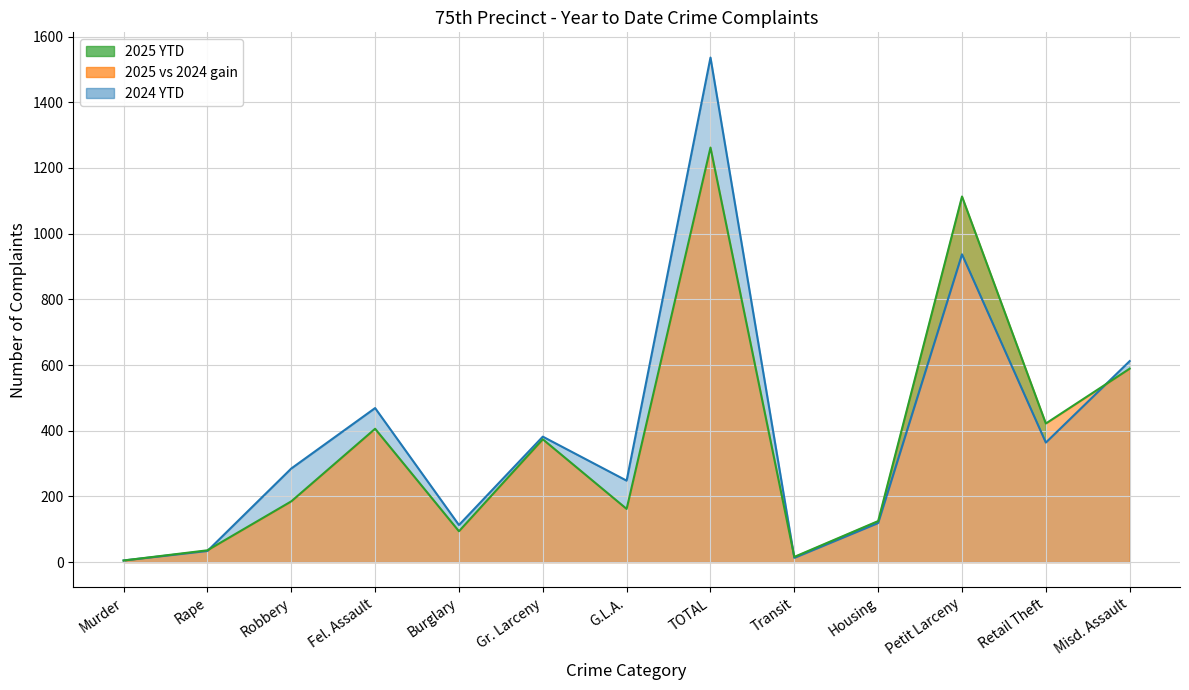

What position from the left is Retail Theft?

12